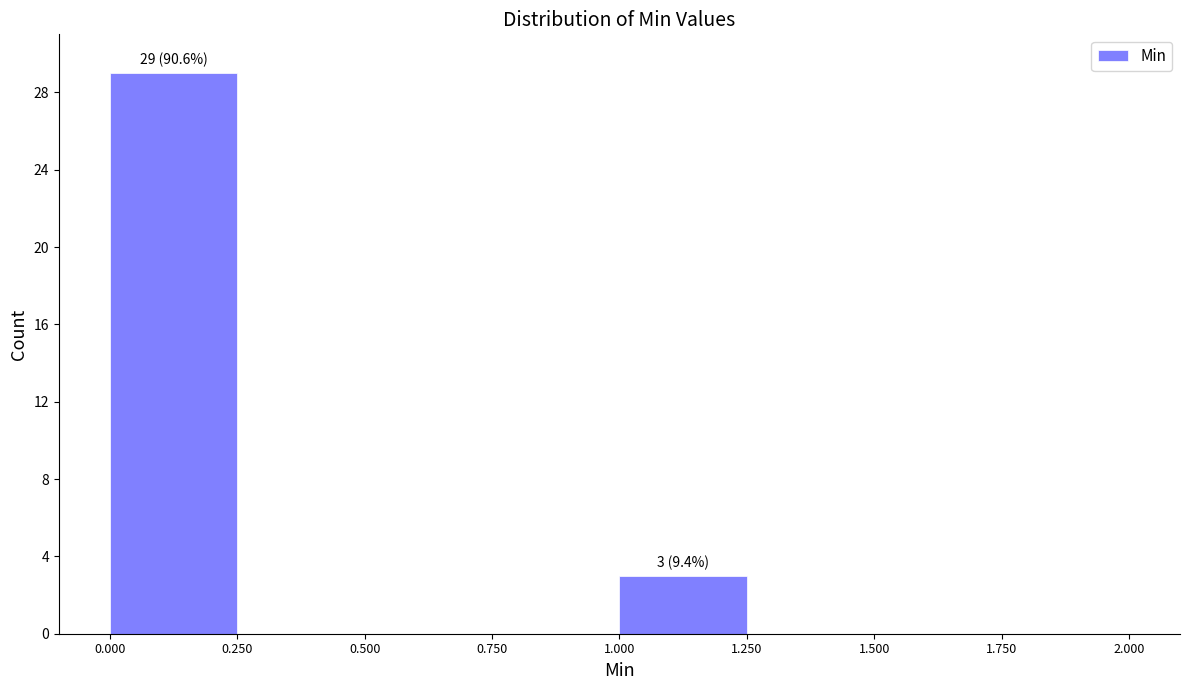

Which range on the x-axis has the tallest bar?

0.000 to 0.250